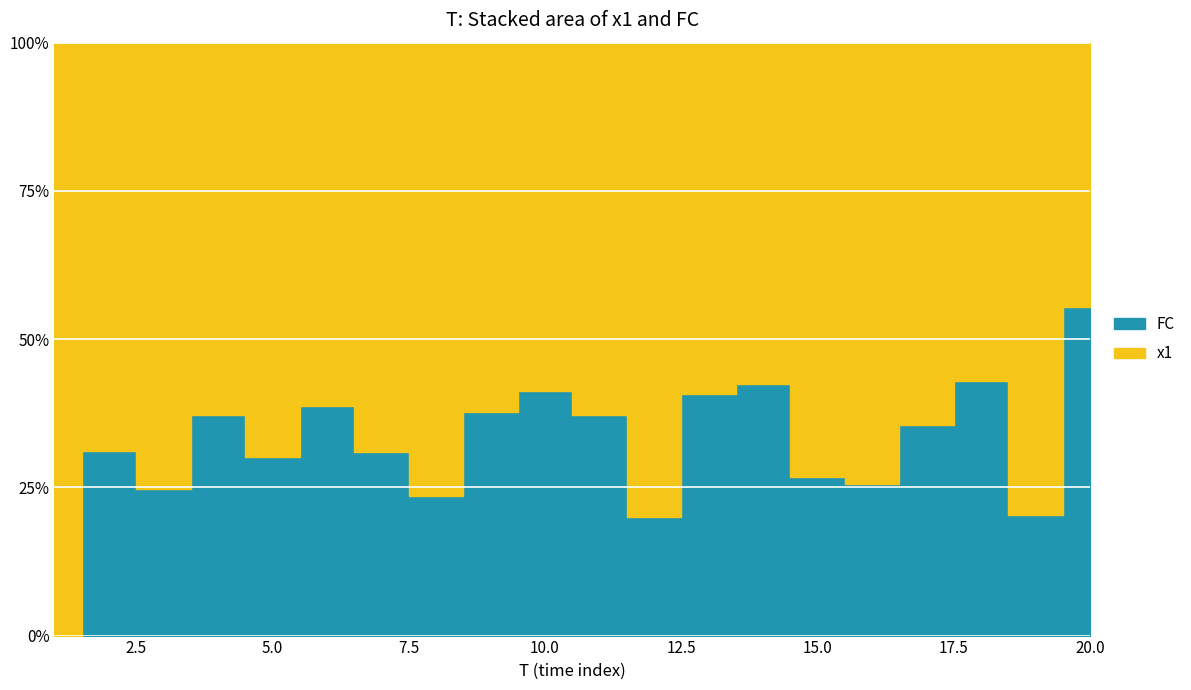

How many values in FC are above zero?

19